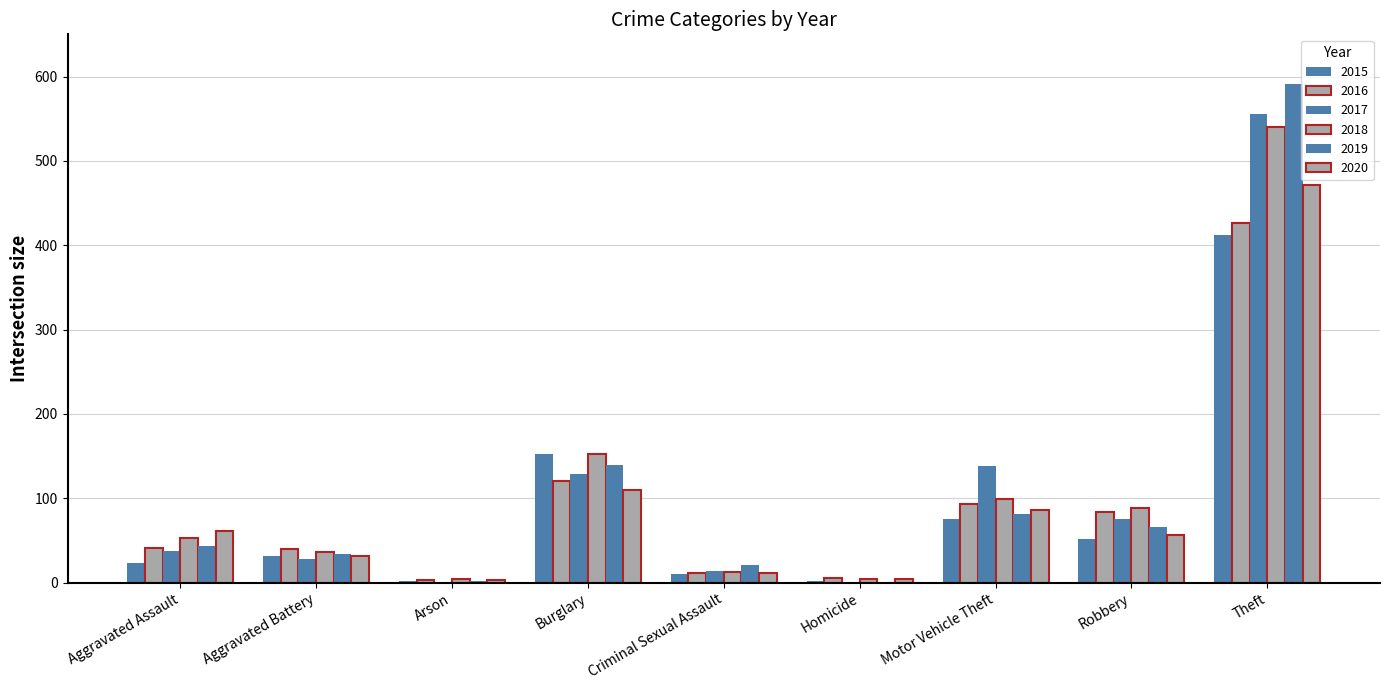

Is it true that 2020 equals 16 at Criminal Sexual Assault?

False